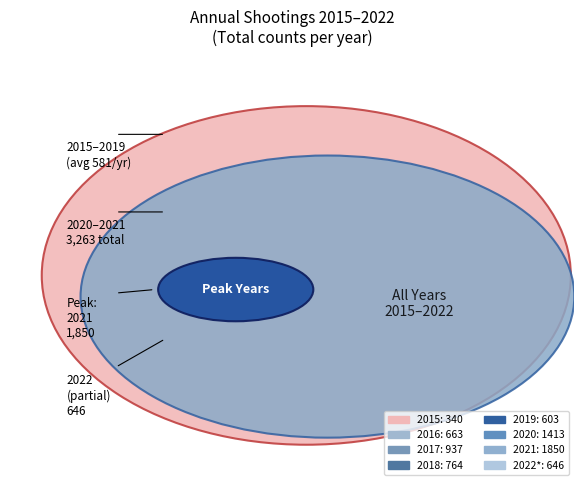

What percentage do 2020 and 2022 (through 05-26) together represent?

28.5%